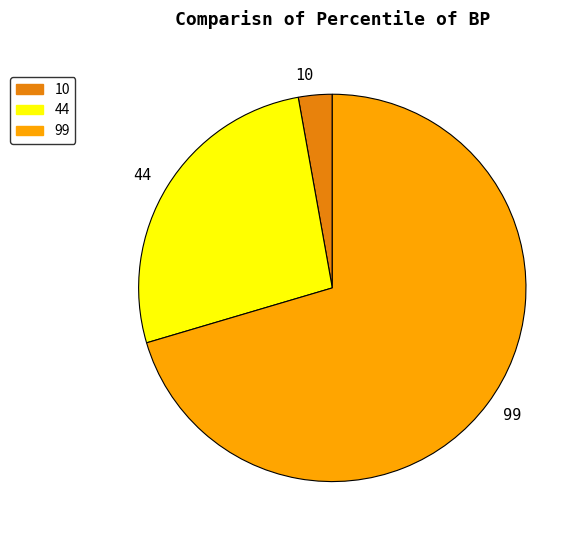

True or false: 99 accounts for 65% of the total.

False